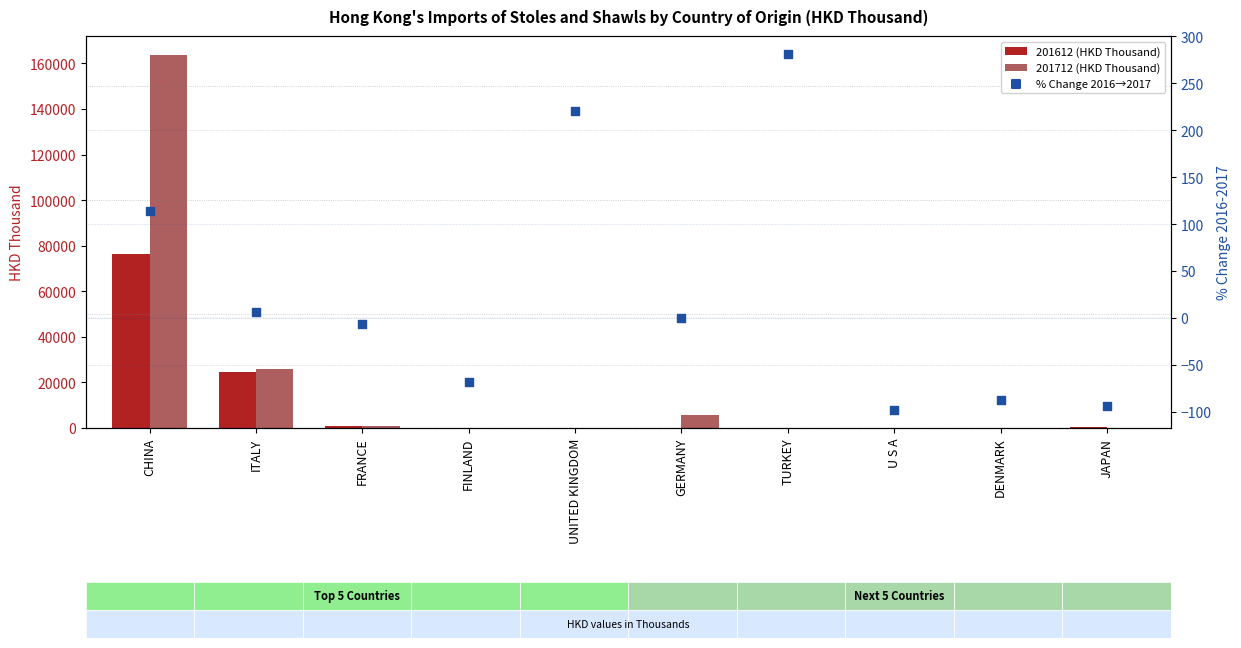

Which series has the largest total across all categories?

201712 (HKD Thousand)